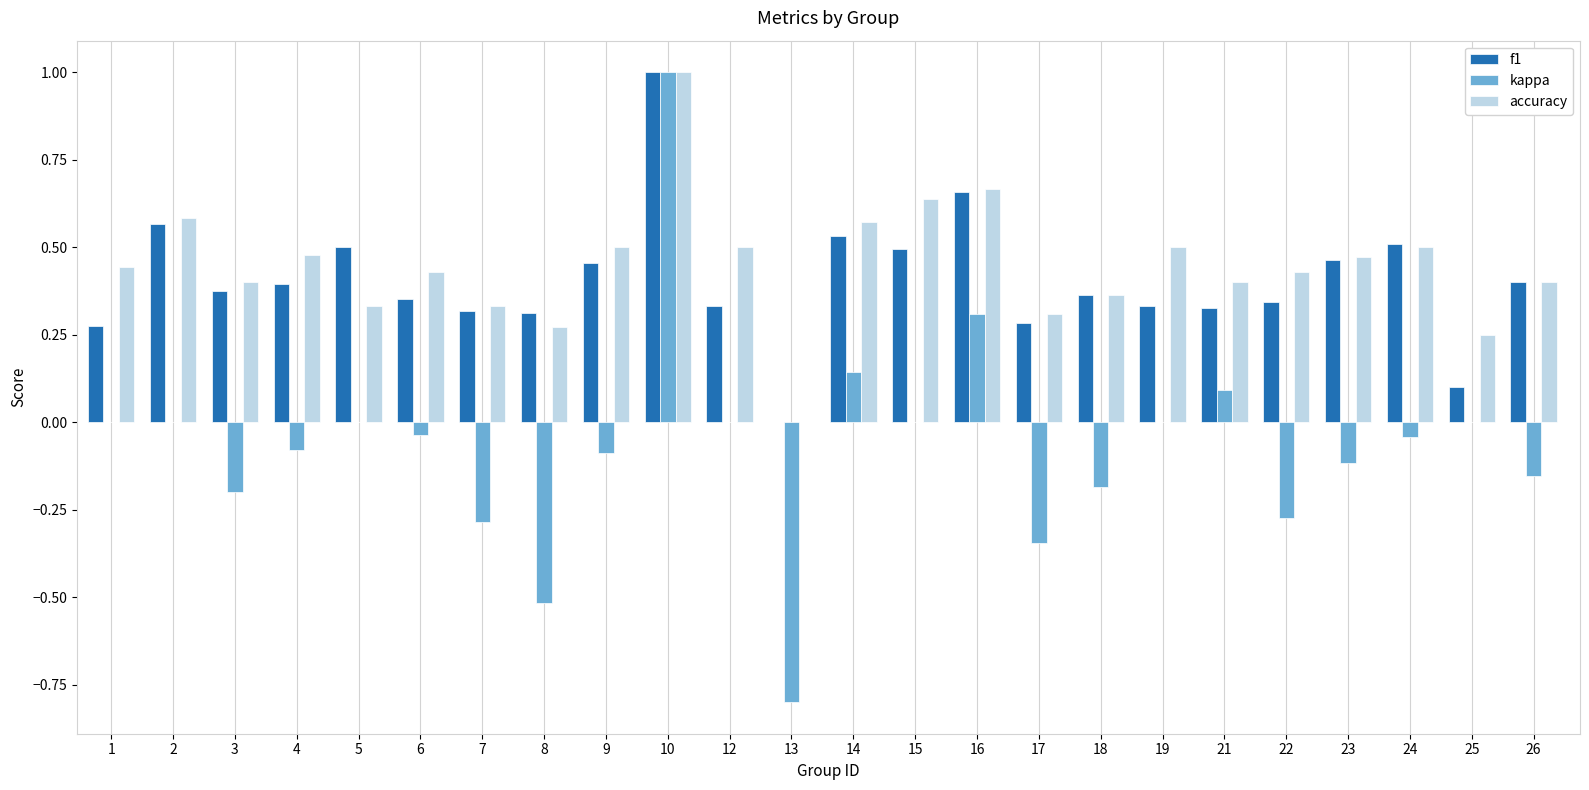

Which series changed the most between 4 and 26?

accuracy